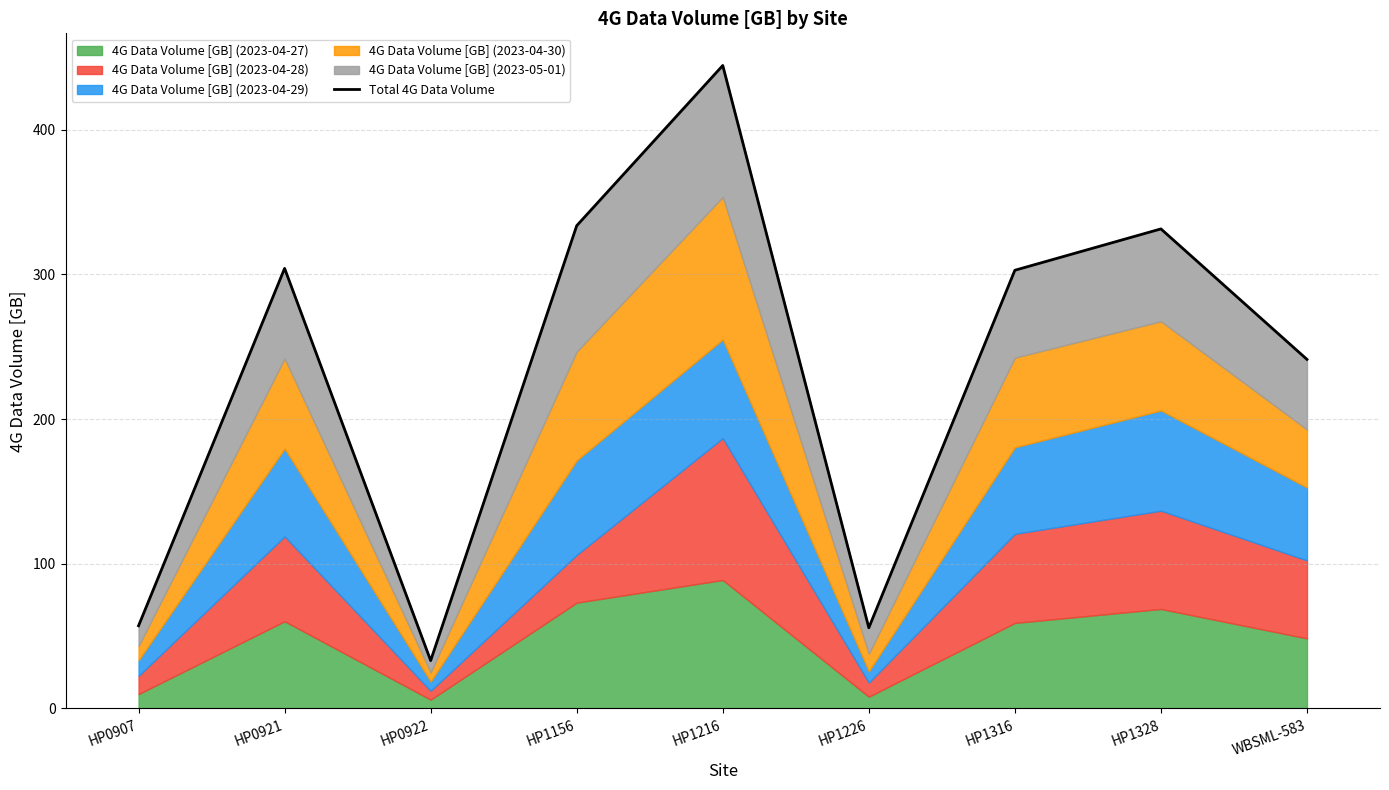

What is the sum of the values at HP1316 and HP0922?

335.9